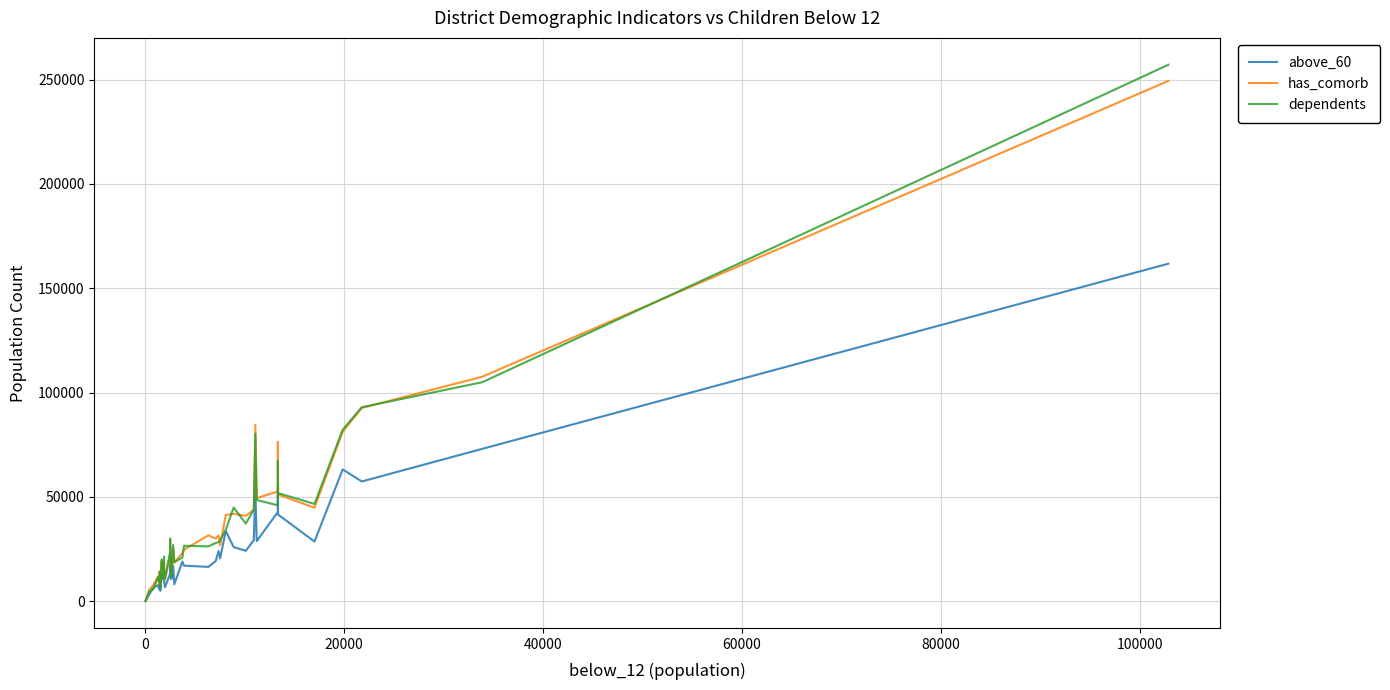

After their last crossing, which series has the higher values: above_60 or dependents?

dependents